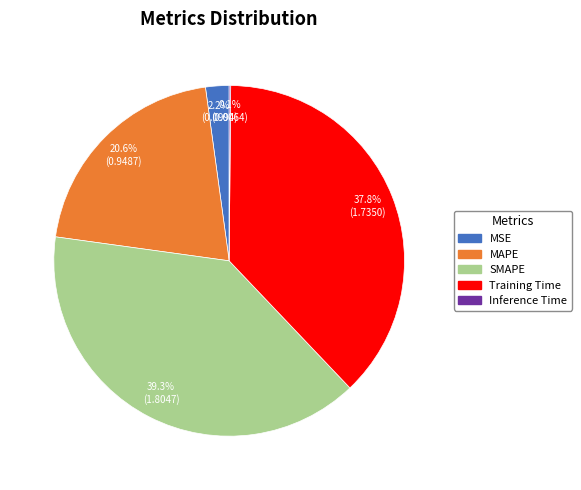

Do MAPE and MSE together represent more than half of the pie?

No